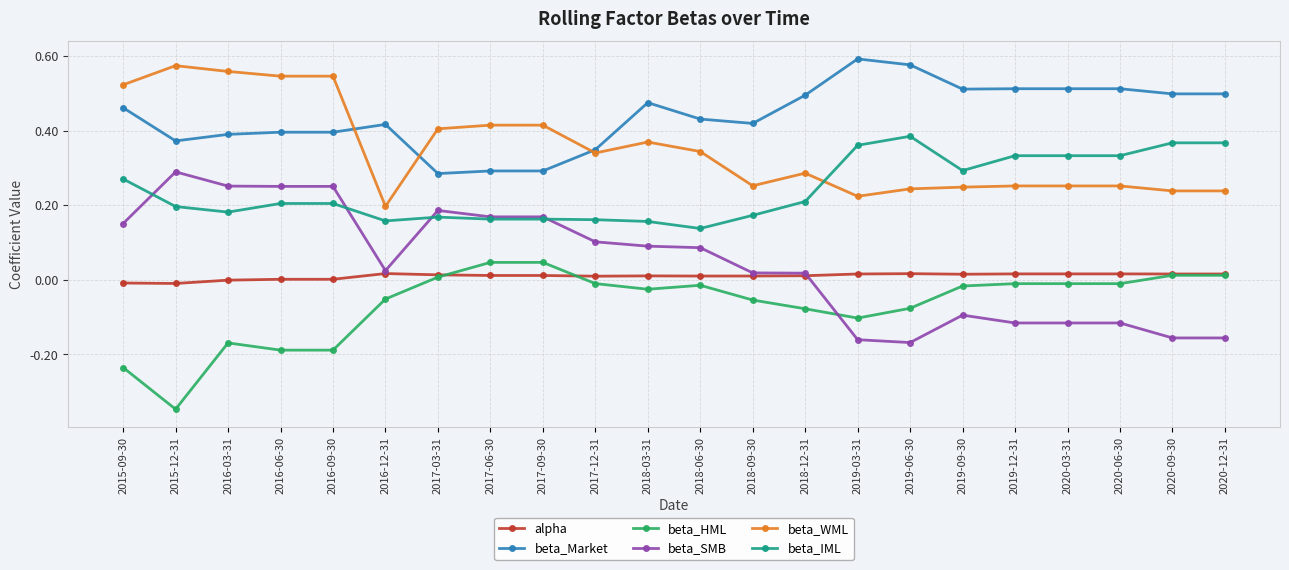

Is the value of beta_WML at 2016-06-30 greater than the value of alpha at 2015-12-31?

Yes